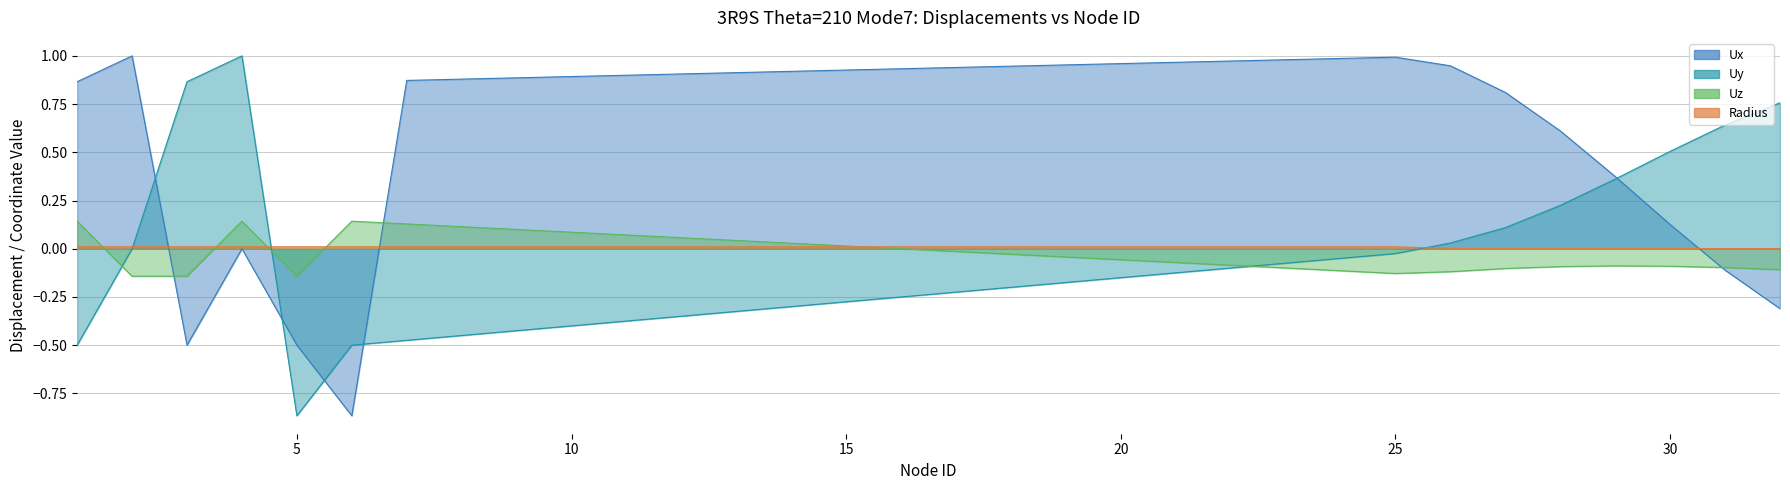

Which series changed the most between 27 and 31?

Ux